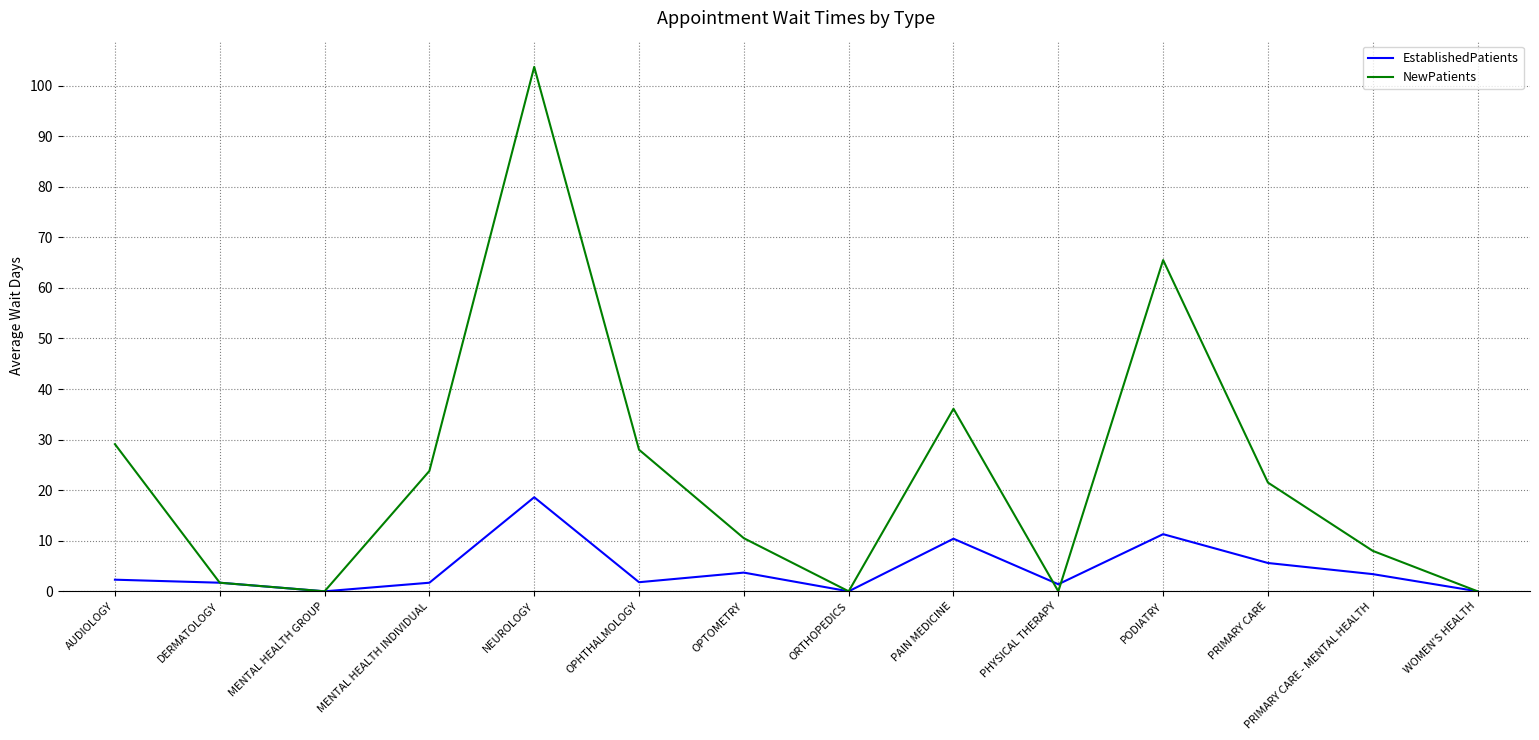

What is the approximate value of EstablishedPatients at PRIMARY CARE?

5.6